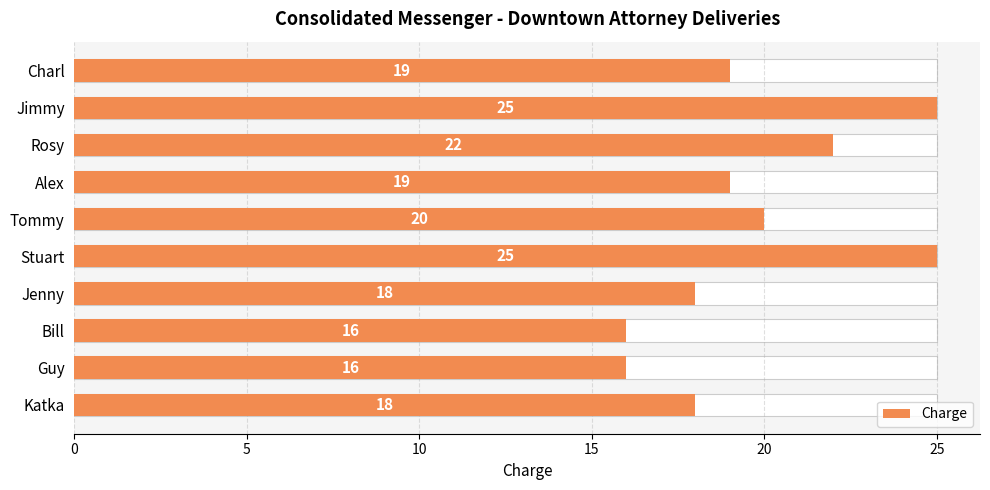

Does the chart contain stacked bars?

No